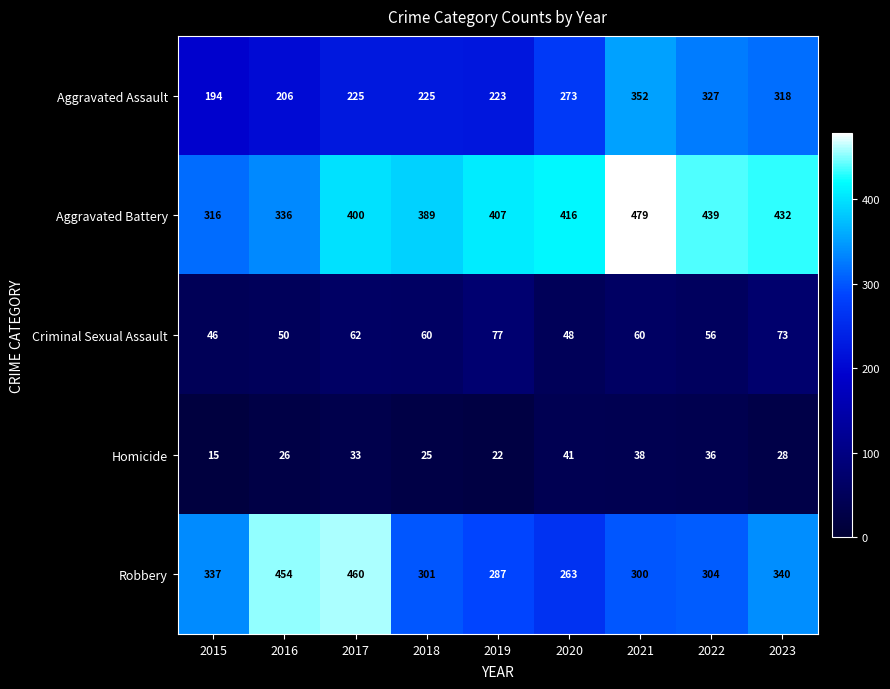

What is the greatest value displayed?

479